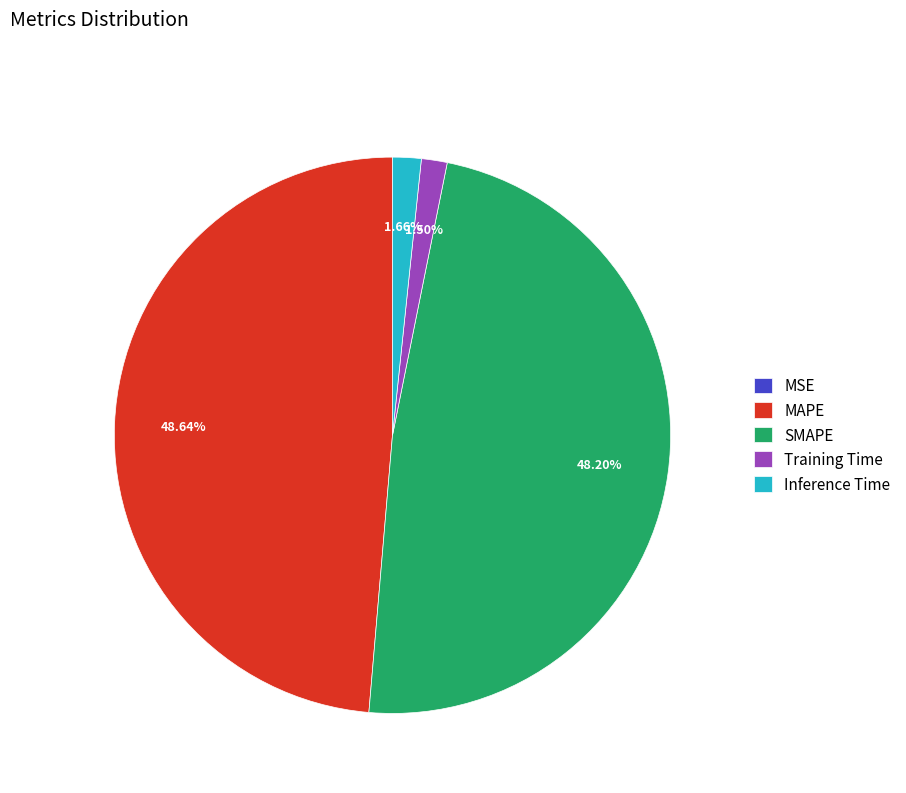

Does Inference Time account for over 50% of the chart?

No